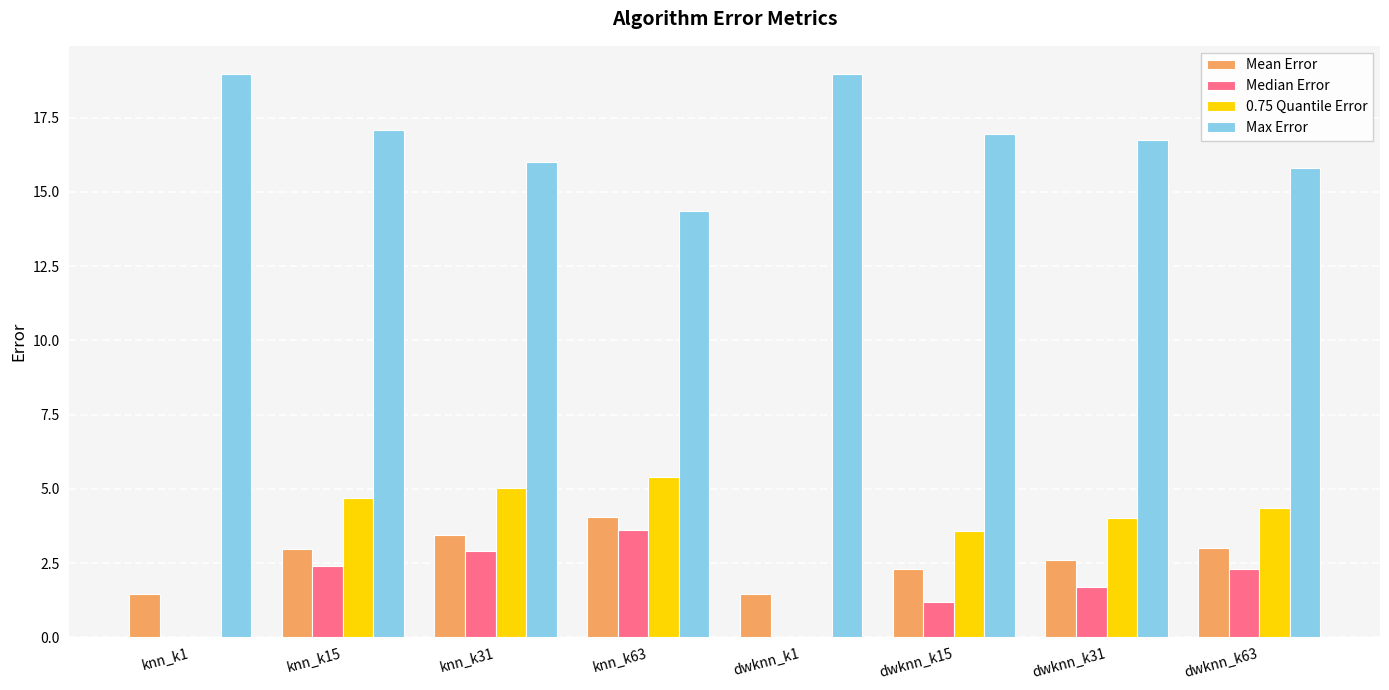

What is the sum of the Max Error values at dwknn_k31 and knn_k1?

35.7